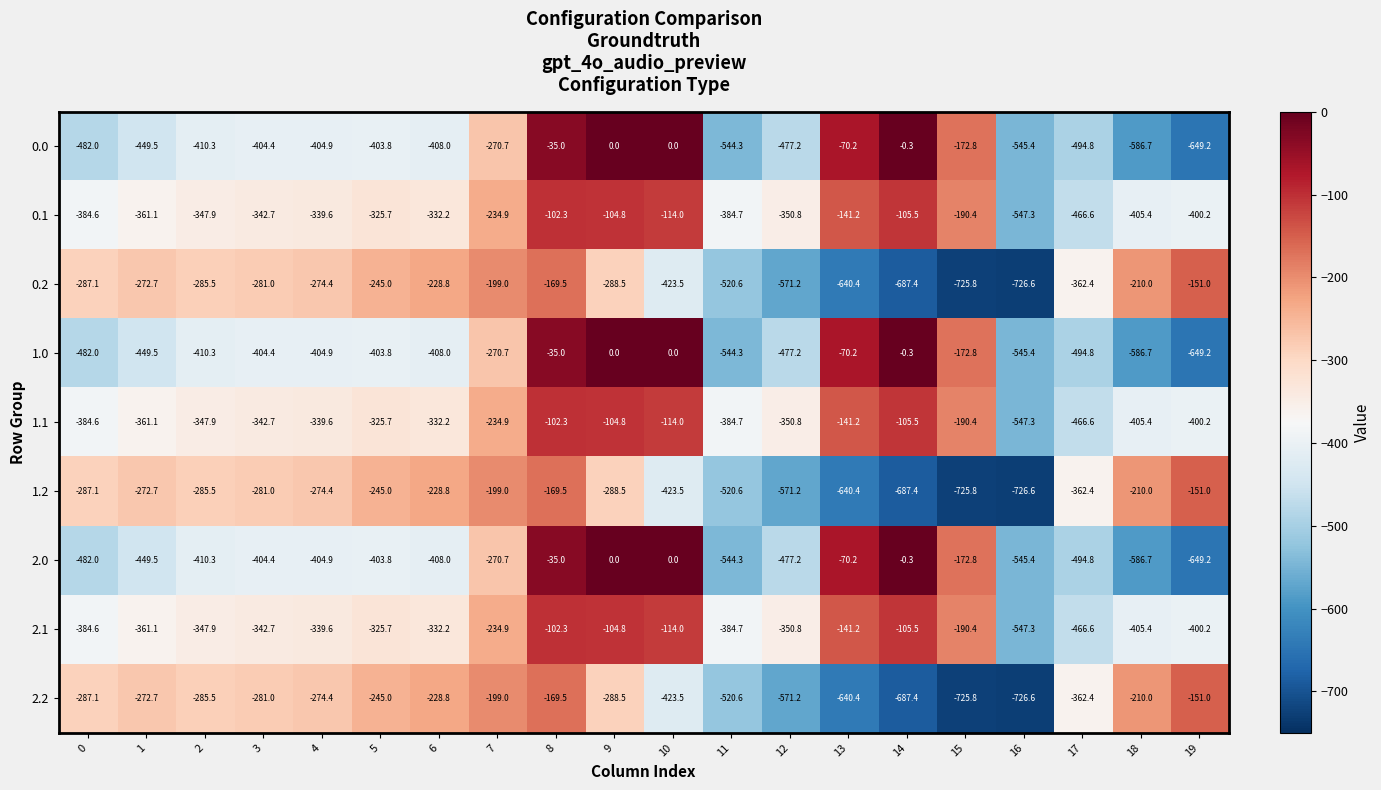

Which category has the highest value in the 1.1 series?

8